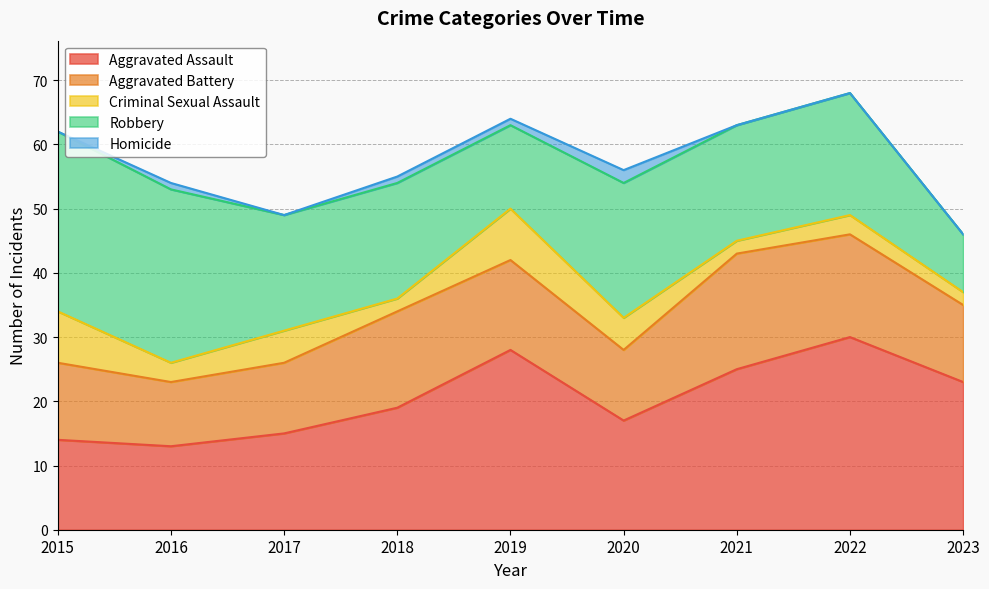

The value of Homicide at 2022 is -1. True or false?

False